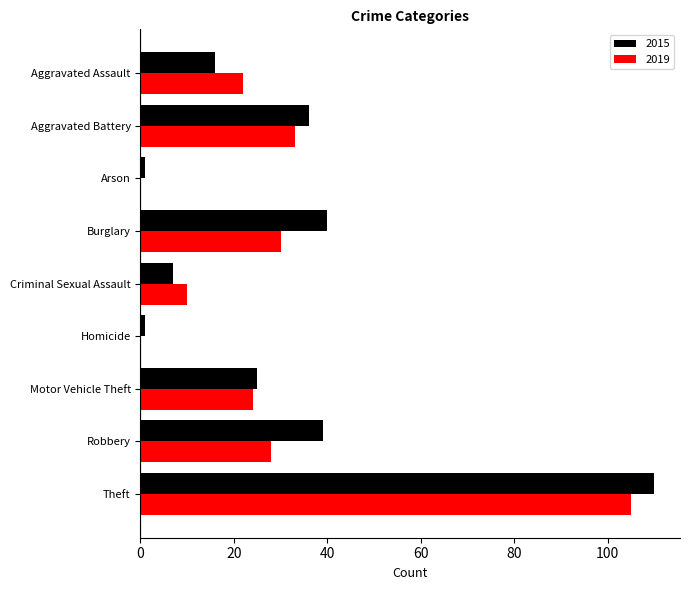

The value of 2019 at Motor Vehicle Theft is 24. True or false?

True